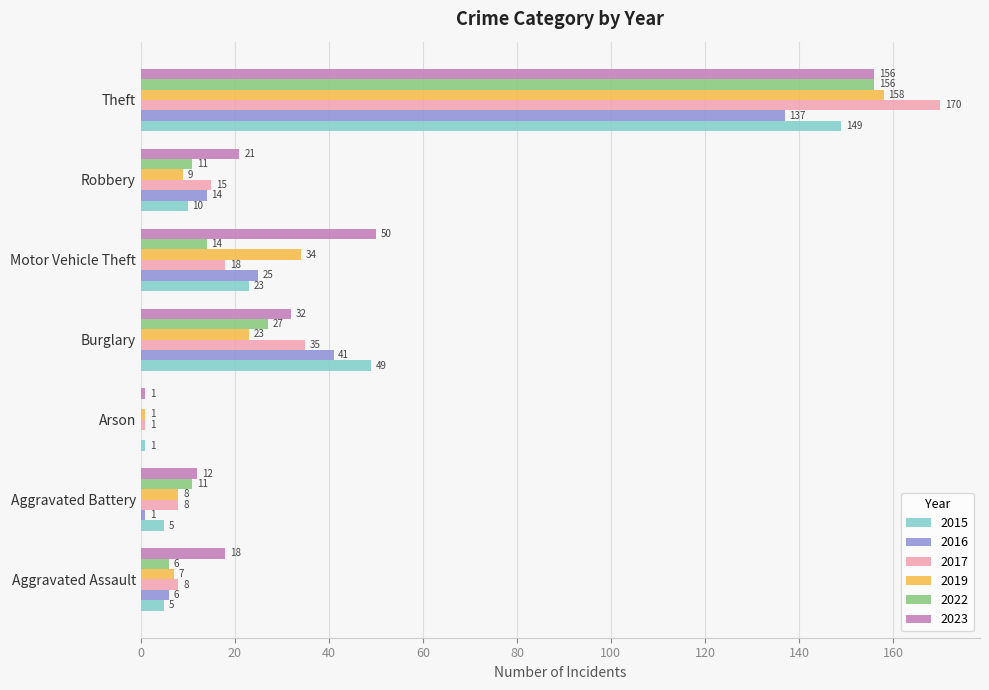

Is the value of 2022 at Theft greater than the value of 2017 at Aggravated Battery?

Yes